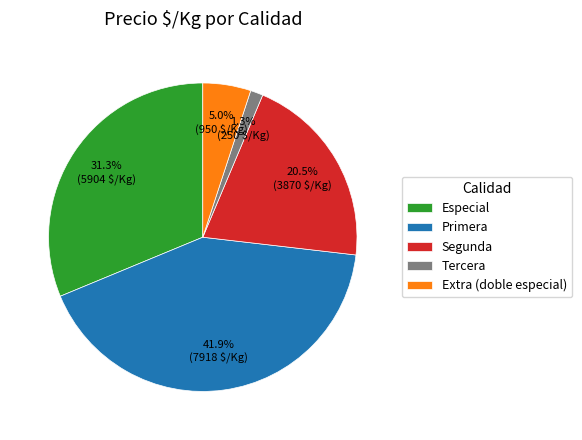

How many slices are in this pie chart?

5